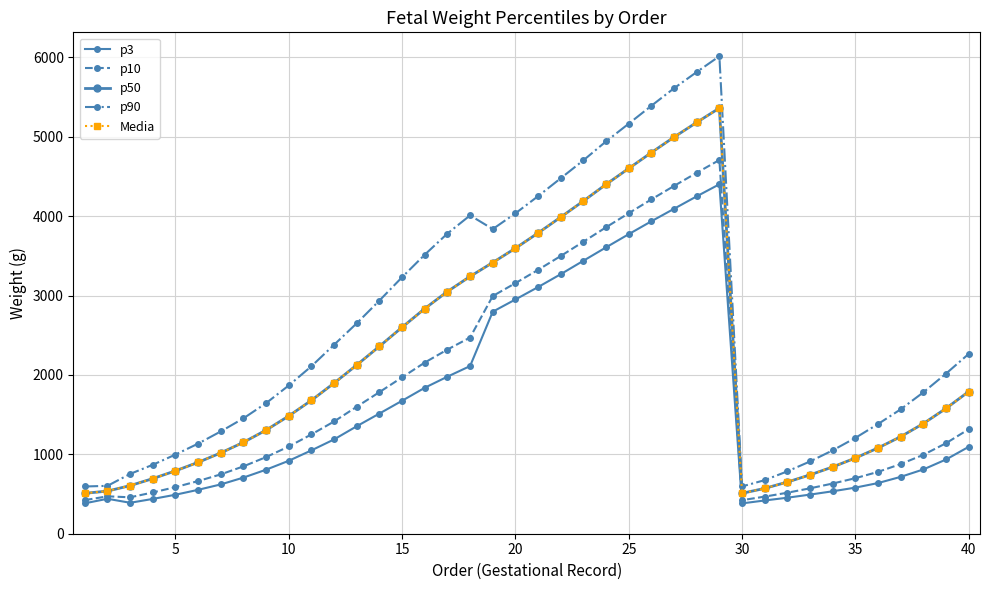

Is this an area chart (filled region under the line)?

No